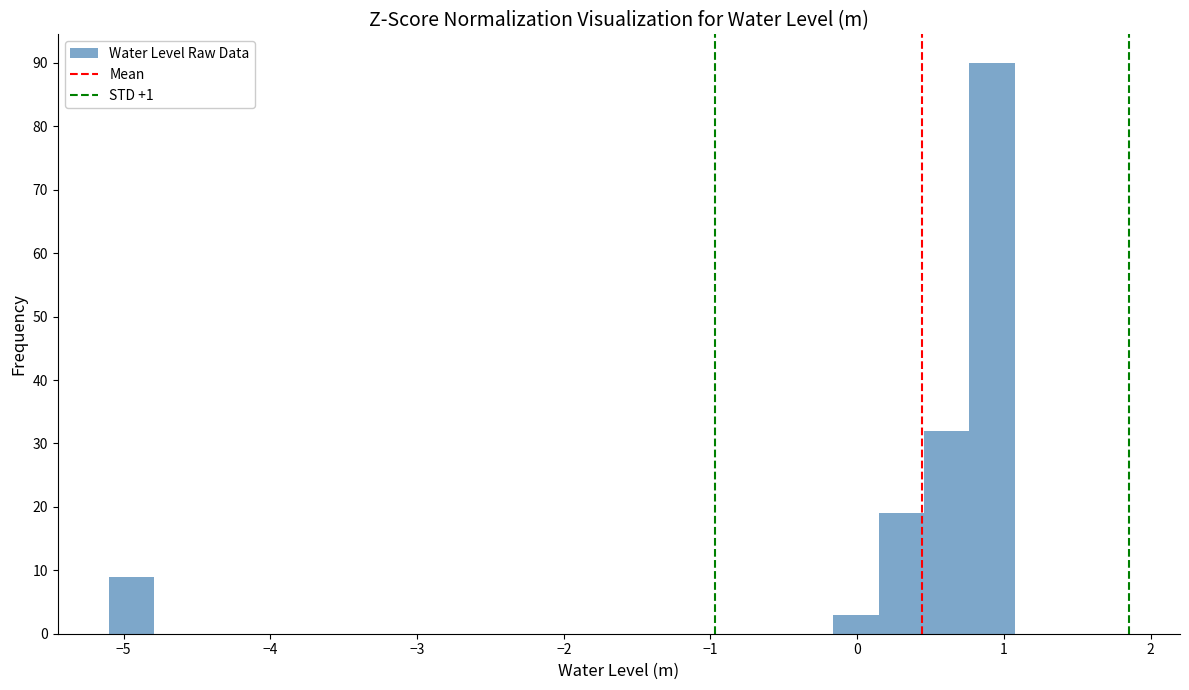

Around what value on the x-axis is the tallest bar? Give the approximate position of its centre, as read against the axis.

0.9